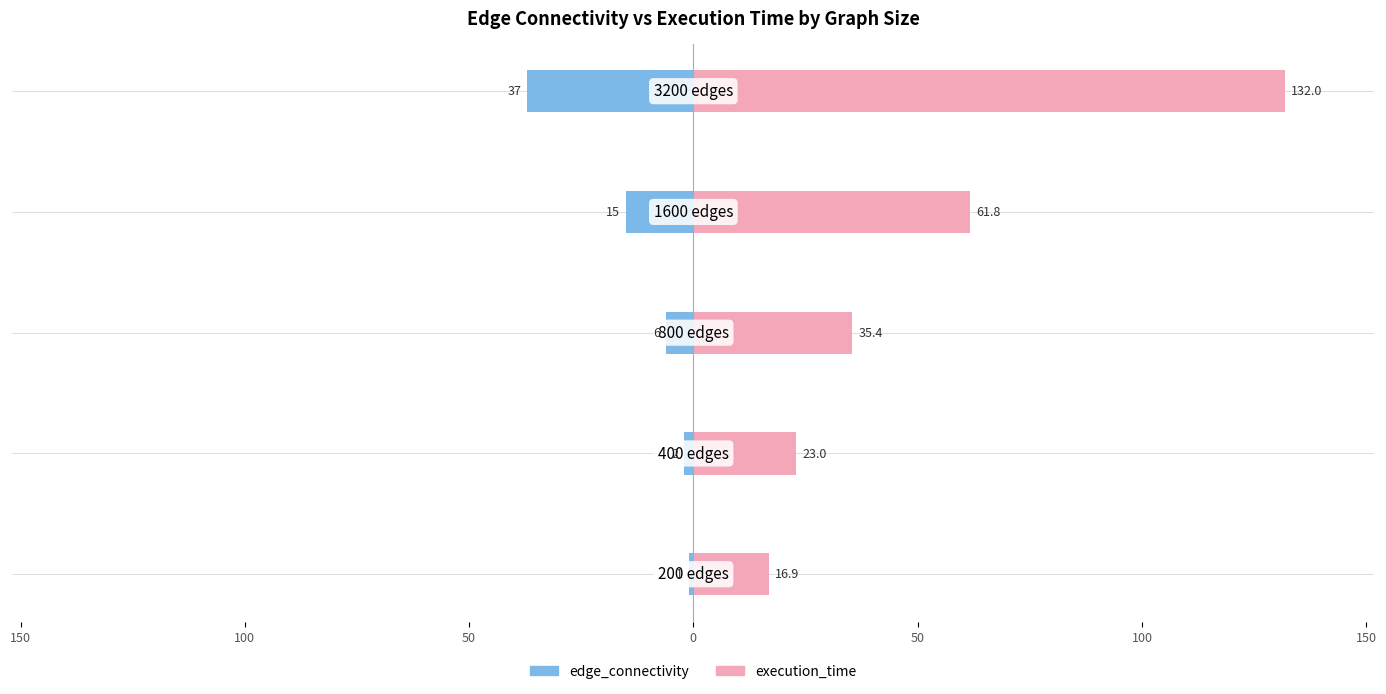

How many groups of bars are there?

5